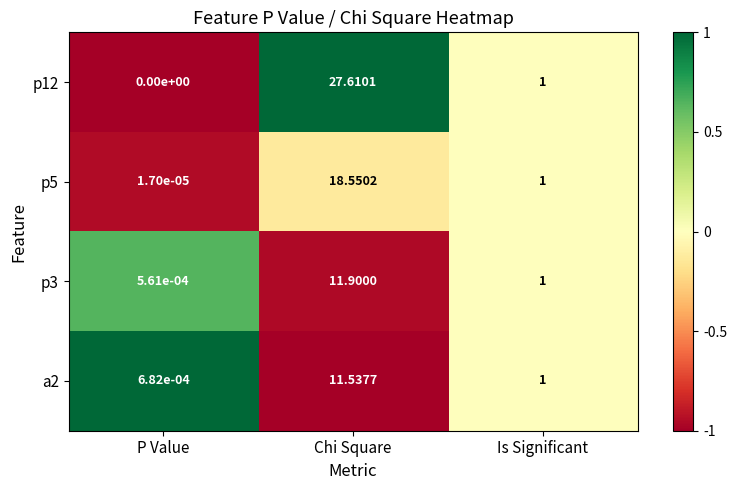

List the labels in order of p3 value, largest first.

Chi Square, Is Significant, P Value